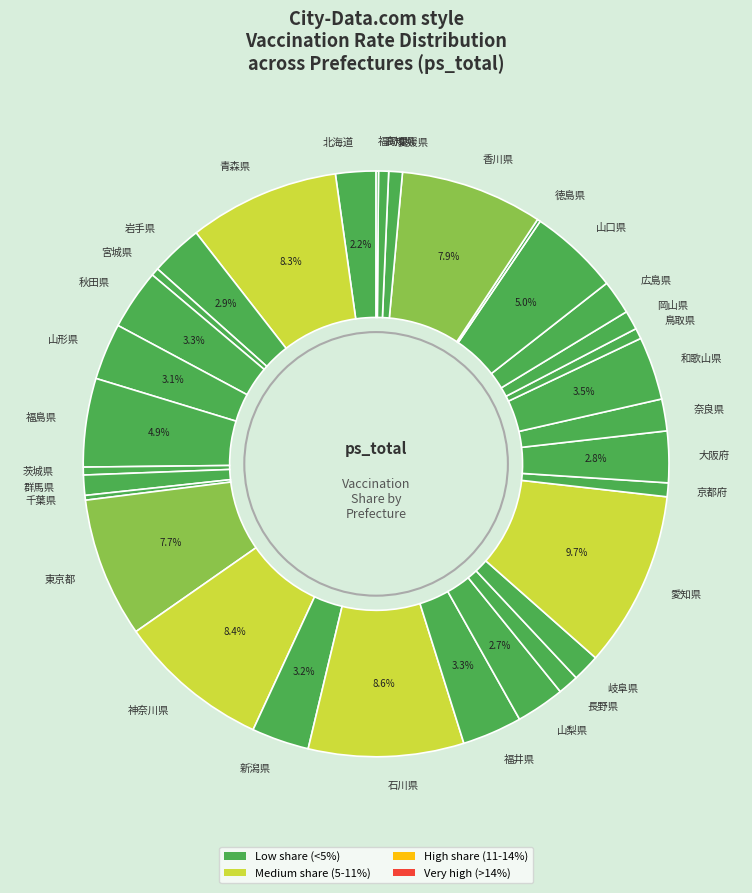

Is there a majority slice in this chart?

No